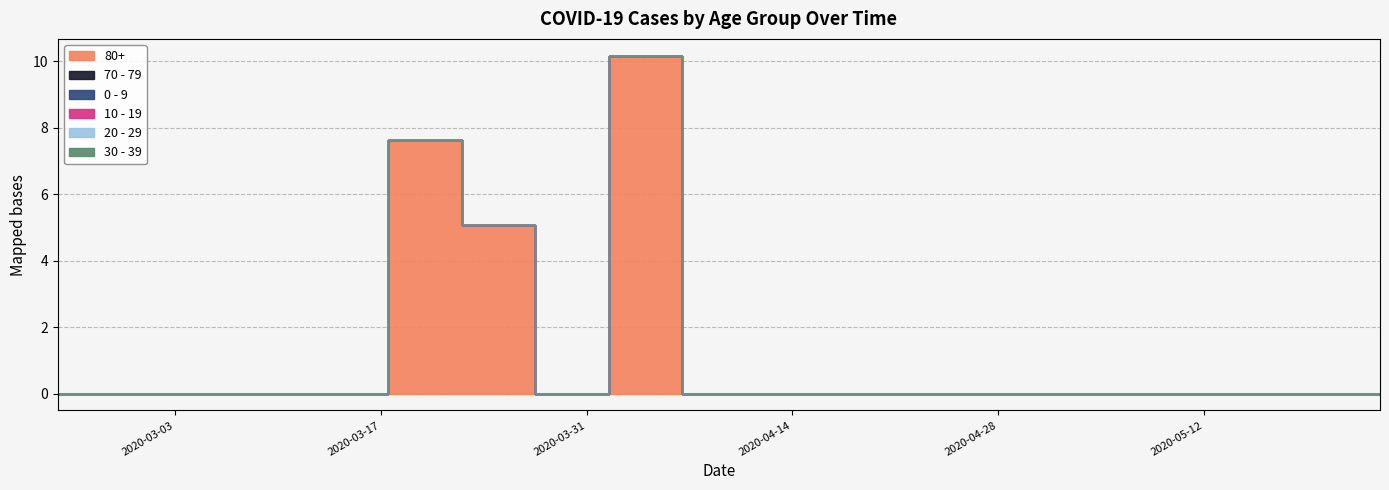

Reading left to right, what are all the values shown in this chart?

80+: 0.0	0.0	0.0	0.0	0.0	7.6	5.1	0.0	10.2	0.0	0.0	0.0	0.0	0.0	0.0	0.0	0.0	0.0	0.0
70 - 79: 0.0	0.0	0.0	0.0	0.0	0.0	0.0	0.0	0.0	0.0	0.0	0.0	0.0	0.0	0.0	0.0	0.0	0.0	0.0
0 - 9: 0.0	0.0	0.0	0.0	0.0	0.0	0.0	0.0	0.0	0.0	0.0	0.0	0.0	0.0	0.0	0.0	0.0	0.0	0.0
10 - 19: 0.0	0.0	0.0	0.0	0.0	0.0	0.0	0.0	0.0	0.0	0.0	0.0	0.0	0.0	0.0	0.0	0.0	0.0	0.0
20 - 29: 0.0	0.0	0.0	0.0	0.0	0.0	0.0	0.0	0.0	0.0	0.0	0.0	0.0	0.0	0.0	0.0	0.0	0.0	0.0
30 - 39: 0.0	0.0	0.0	0.0	0.0	0.0	0.0	0.0	0.0	0.0	0.0	0.0	0.0	0.0	0.0	0.0	0.0	0.0	0.0